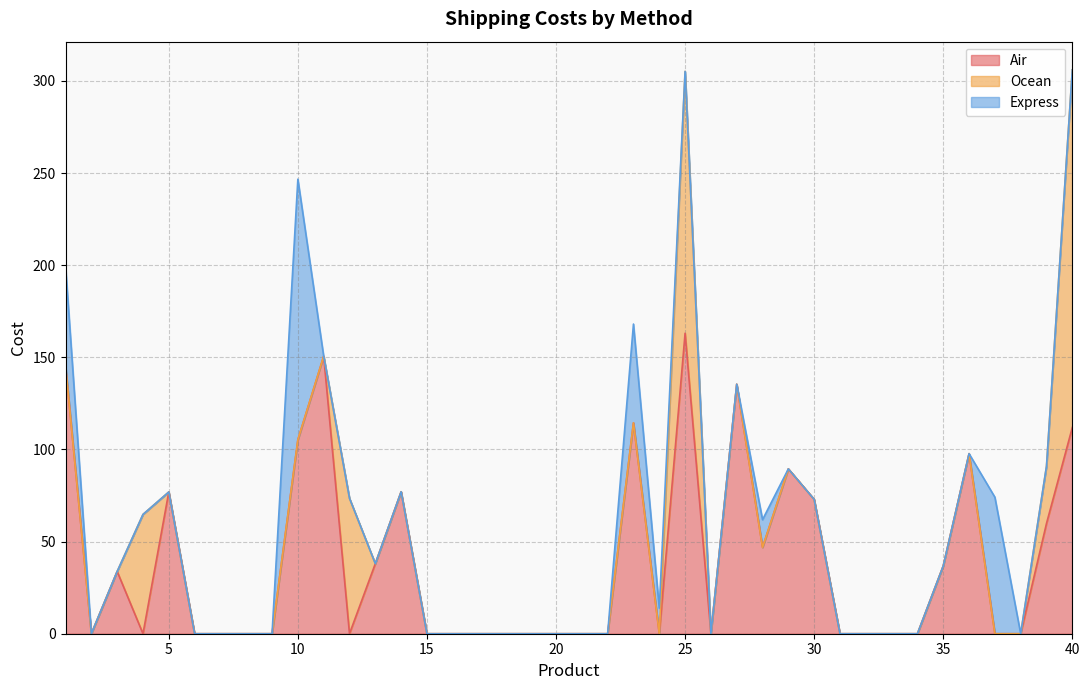

How many positive values does the Air series have?

17